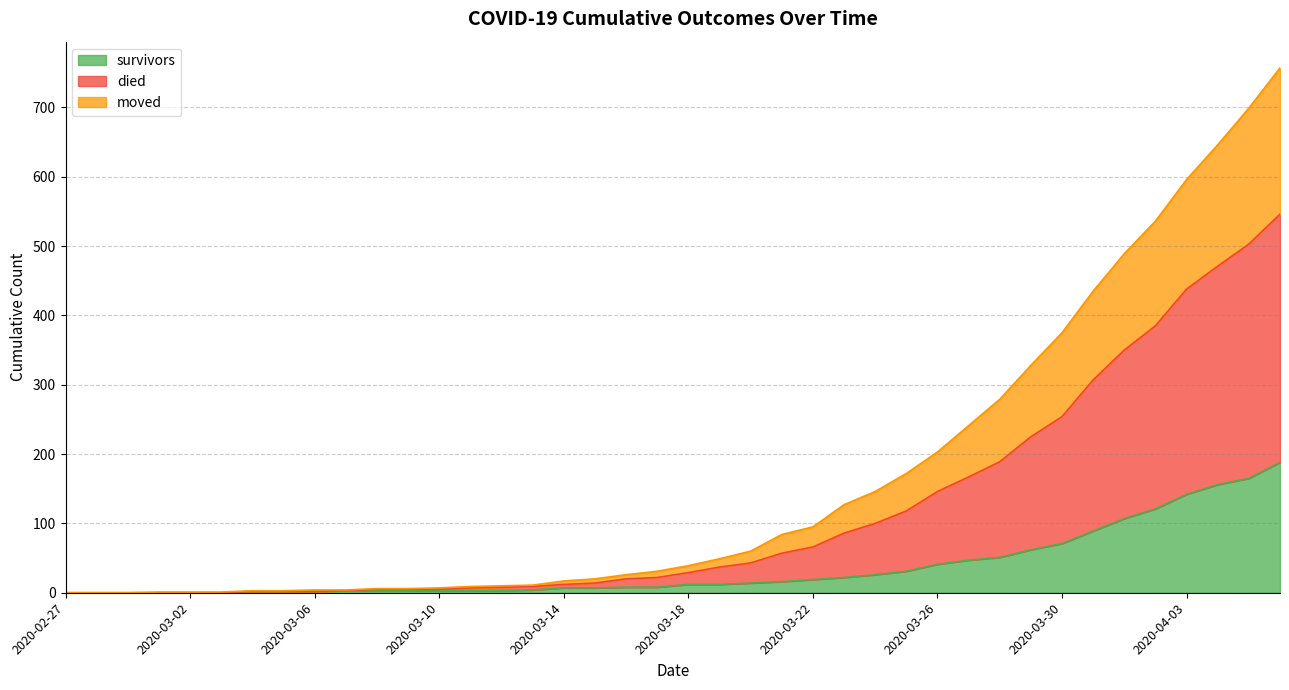

Rank the series by their maximum value, from highest to lowest.

died, moved, survivors